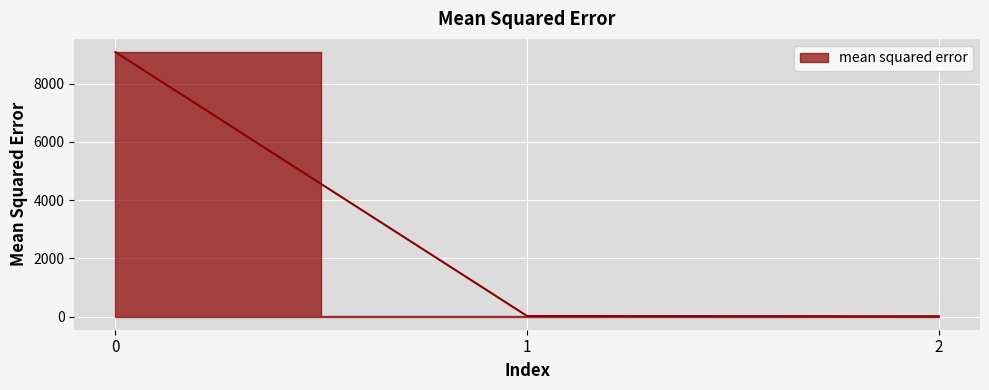

How many lines are shown in the chart?

1